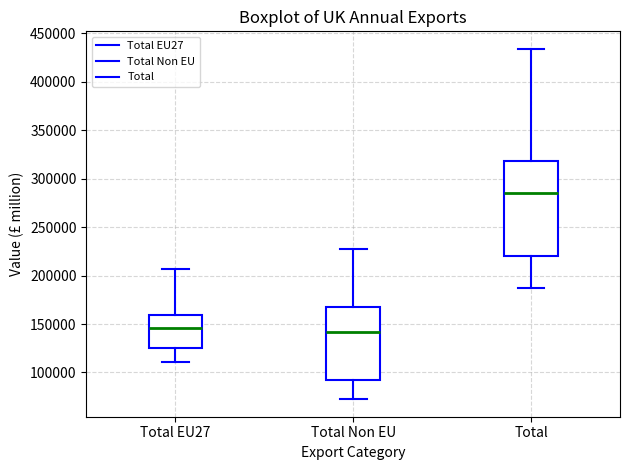

Reading left to right, transcribe this box plot: for each box, give where its median line is, the range the box spans, and where its two whiskers end, as read against the y-axis. The values are not printed on the chart, so give them approximately, as read against the axis.

Total EU27: median 145000, box 125000 to 160000, whiskers 110000 to 205000
Total Non EU: median 140000, box 90000 to 170000, whiskers 70000 to 225000
Total: median 285000, box 220000 to 320000, whiskers 185000 to 435000